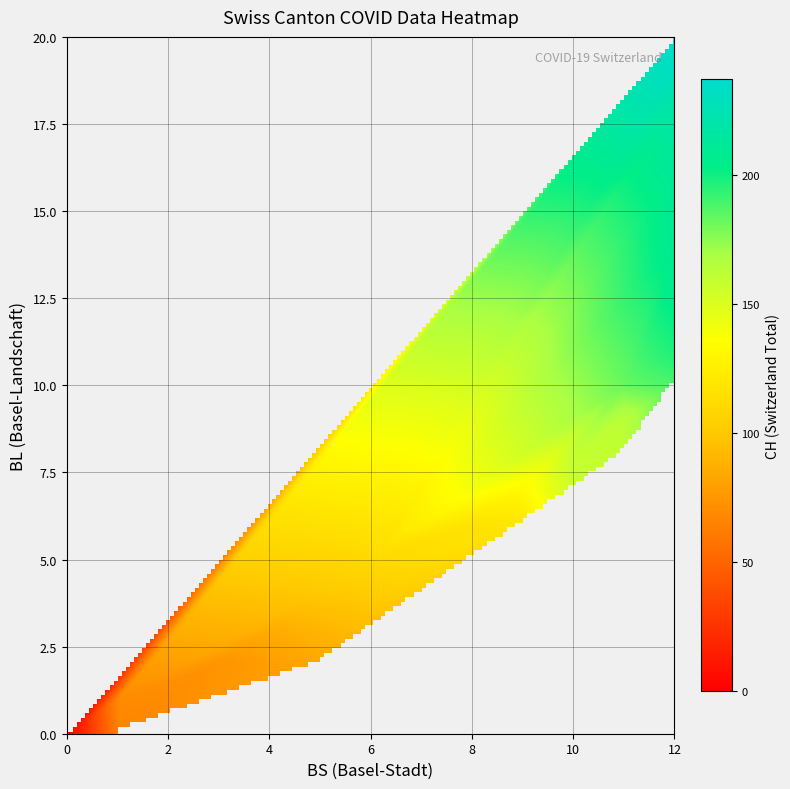

What is the difference between the CH_values values at 29 and 34?

23